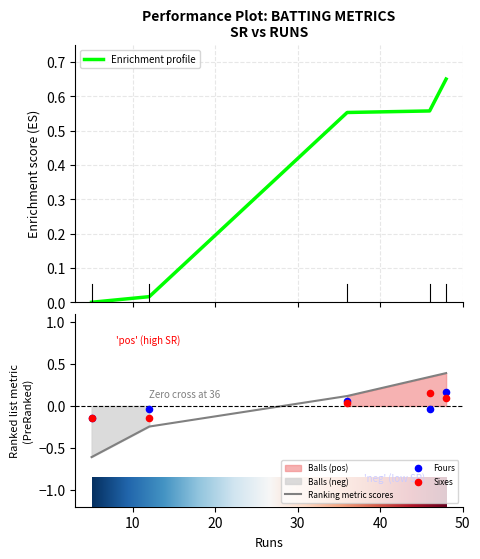

At which category is the sum across all series the highest?

48